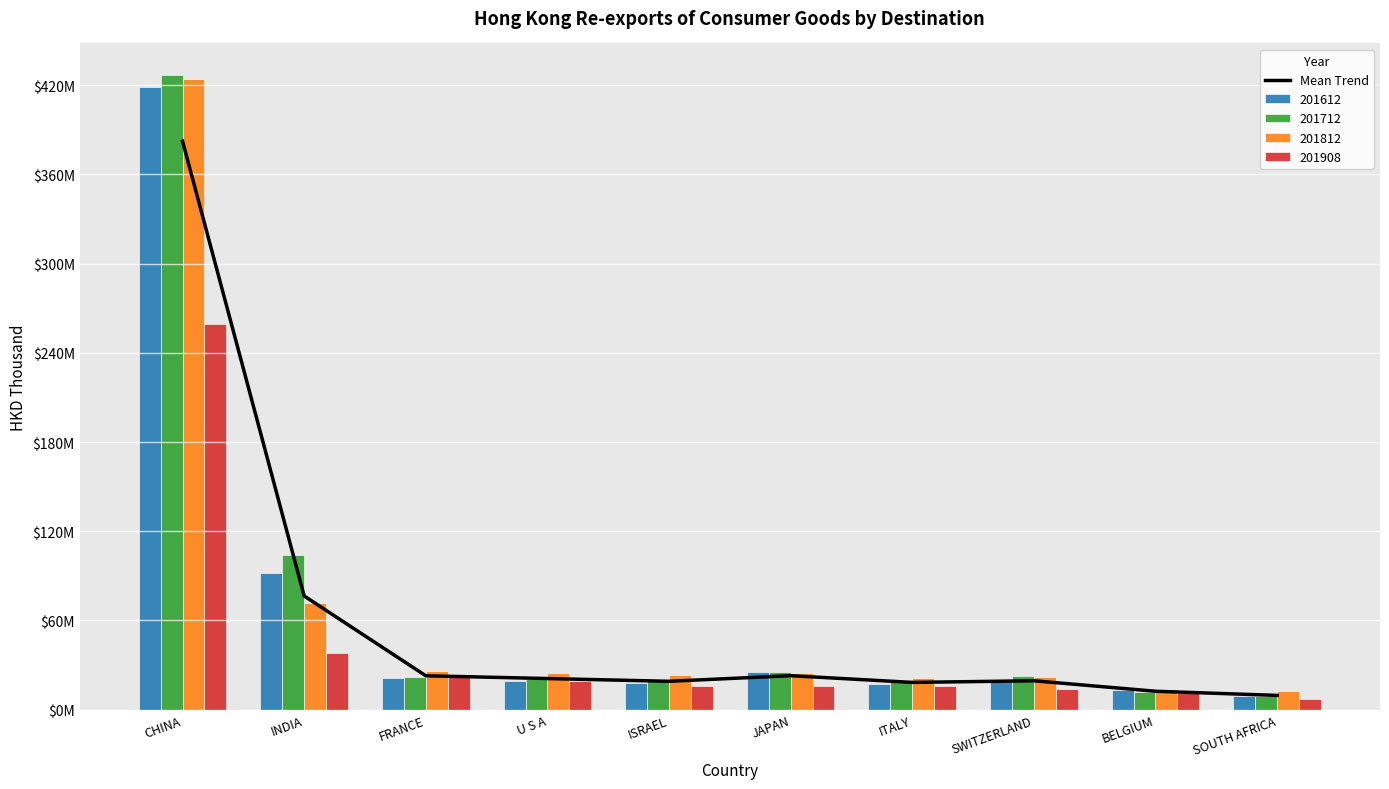

Which label corresponds to the largest value in the chart?

CHINA